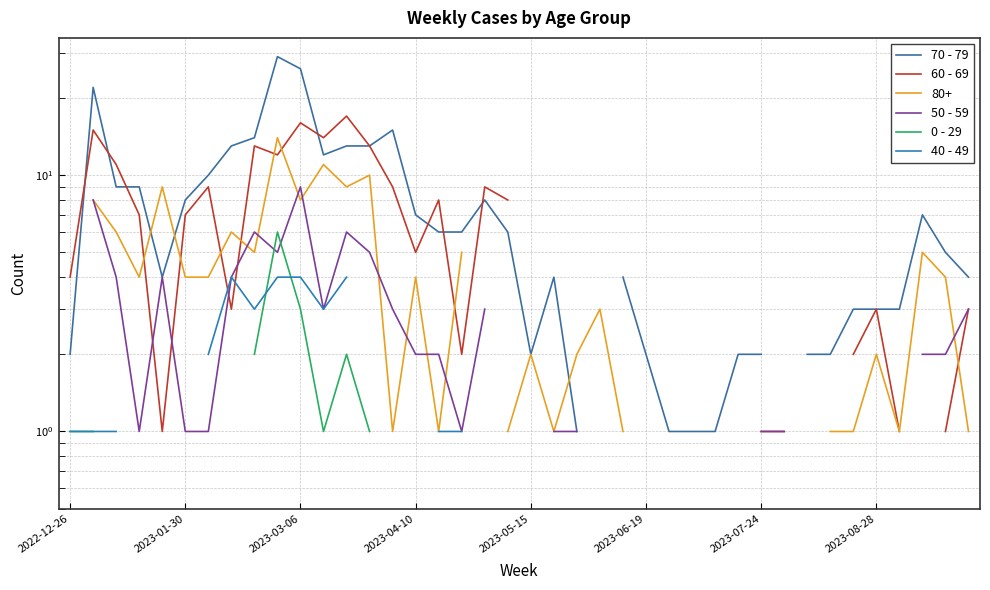

Is it true that 50 - 59 equals 3.0 at 14?

True